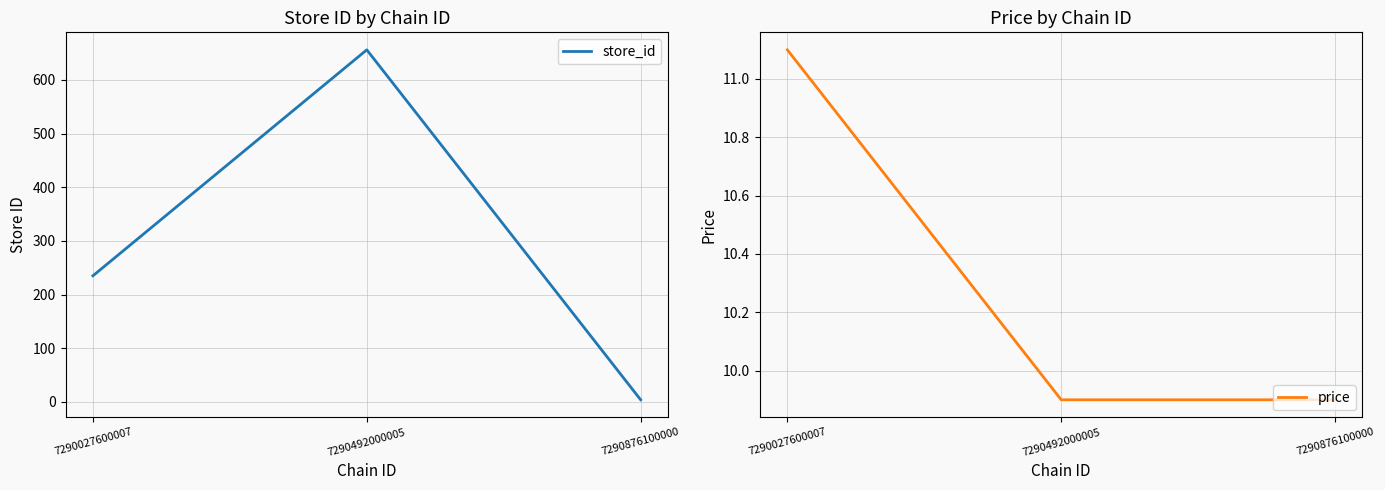

Is the value of price at 7290027600007 greater than the value of store_id at 7290027600007?

No